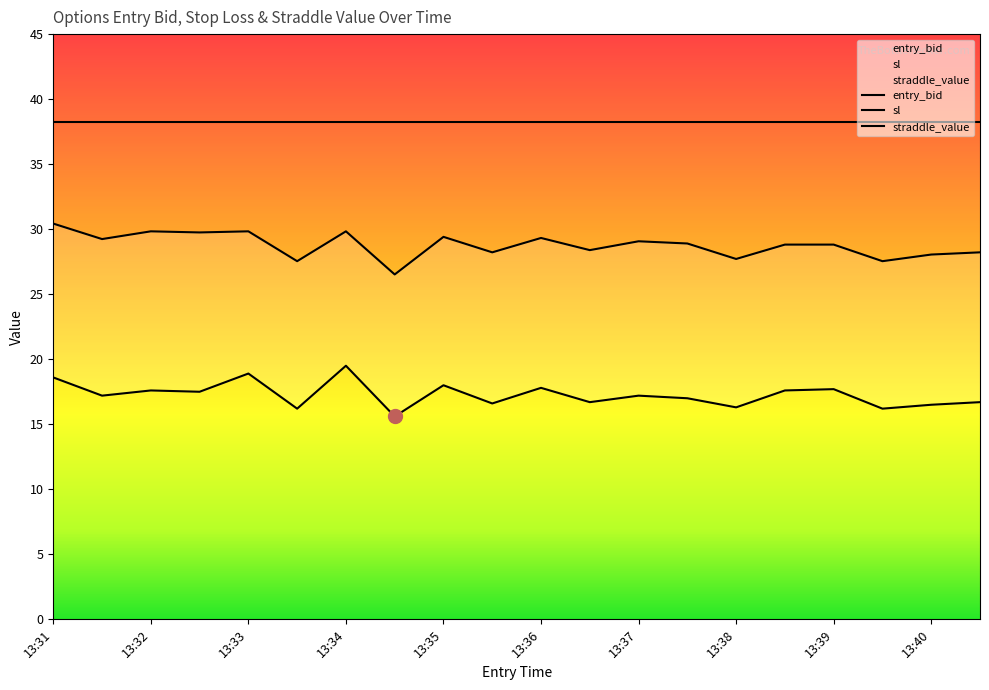

True or false: sl has more than 2 points higher than both neighbors.

True